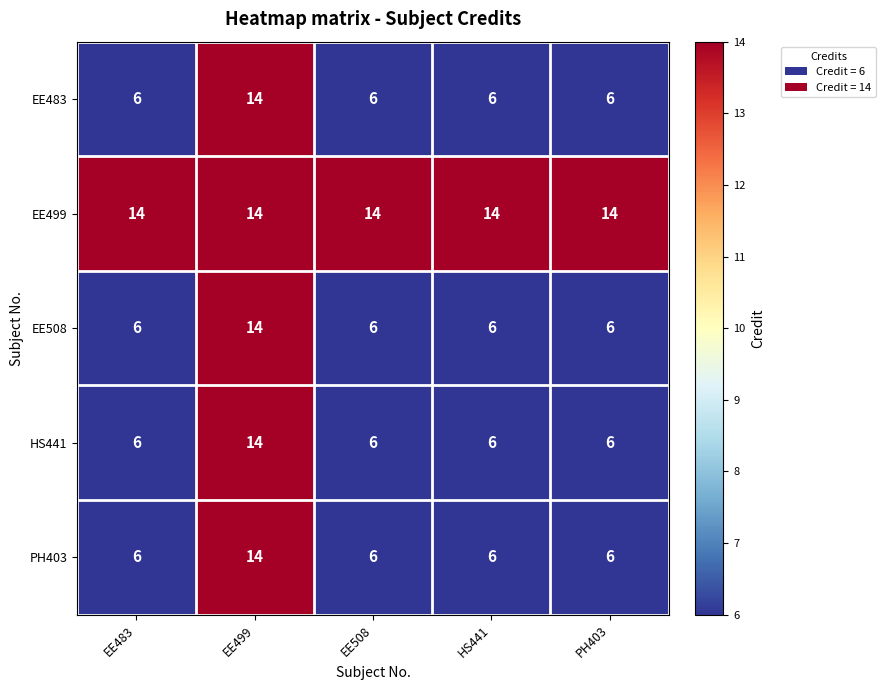

Reading left to right, extract all data points from this chart.

EE483: 6	14	6	6	6
EE499: 14	14	14	14	14
EE508: 6	14	6	6	6
HS441: 6	14	6	6	6
PH403: 6	14	6	6	6